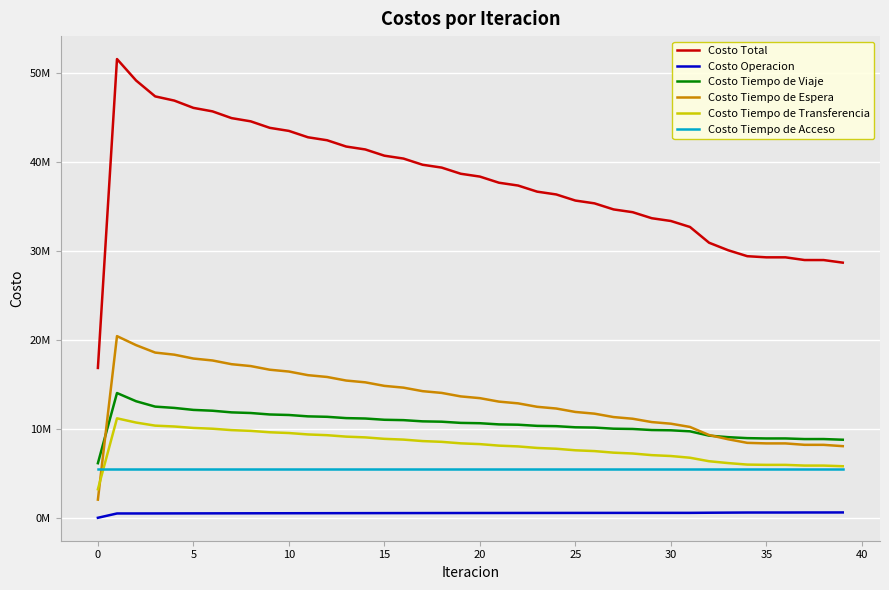

How many data points in Costo Tiempo de Espera are less than 13437860?

20